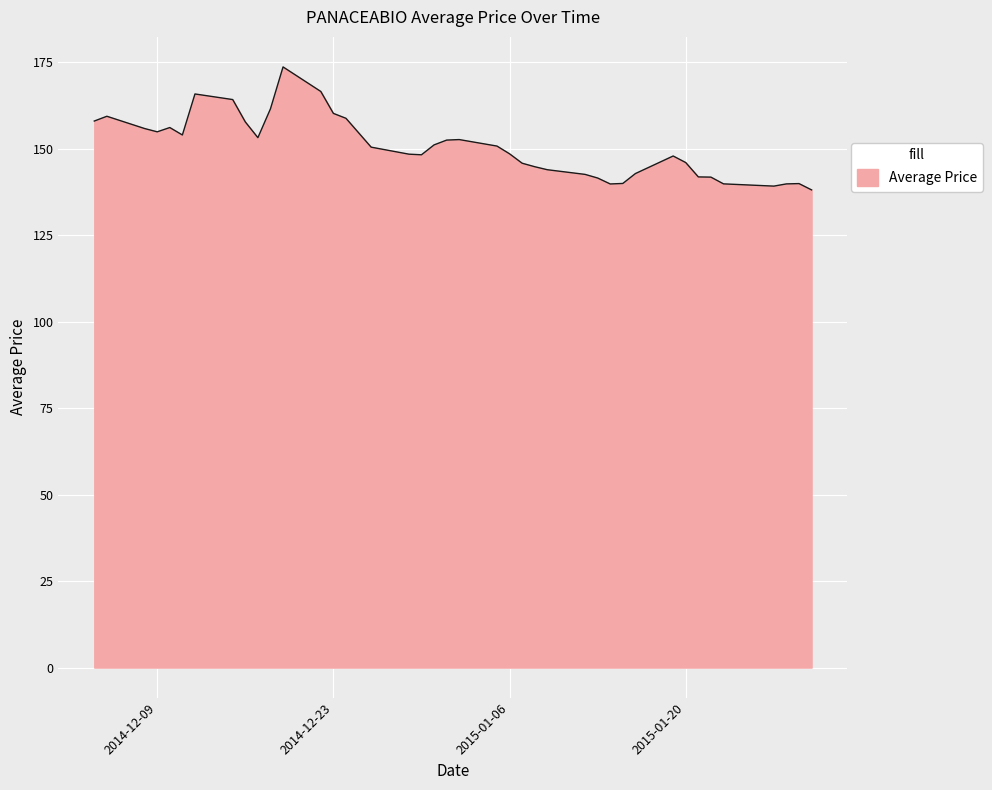

What is the difference between the maximum and minimum values?

35.6